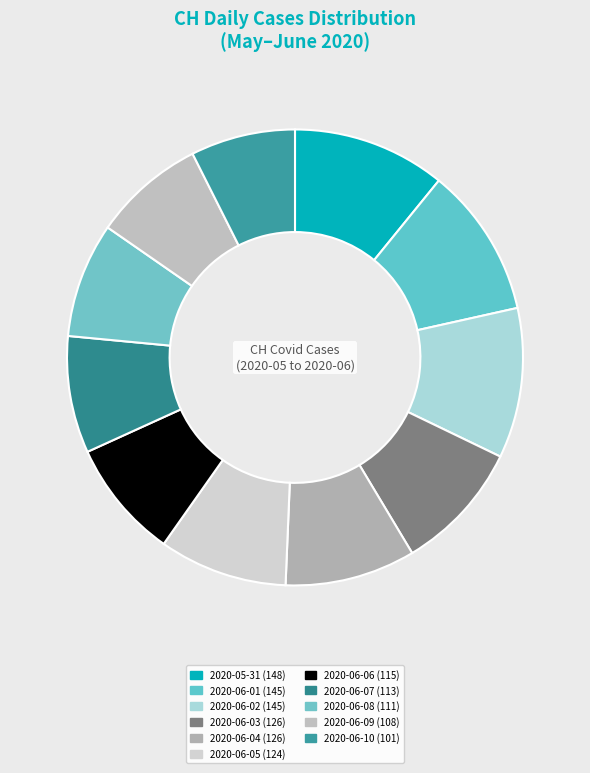

What percentage do 2020-06-02 and 2020-06-06 together represent?

19.1%